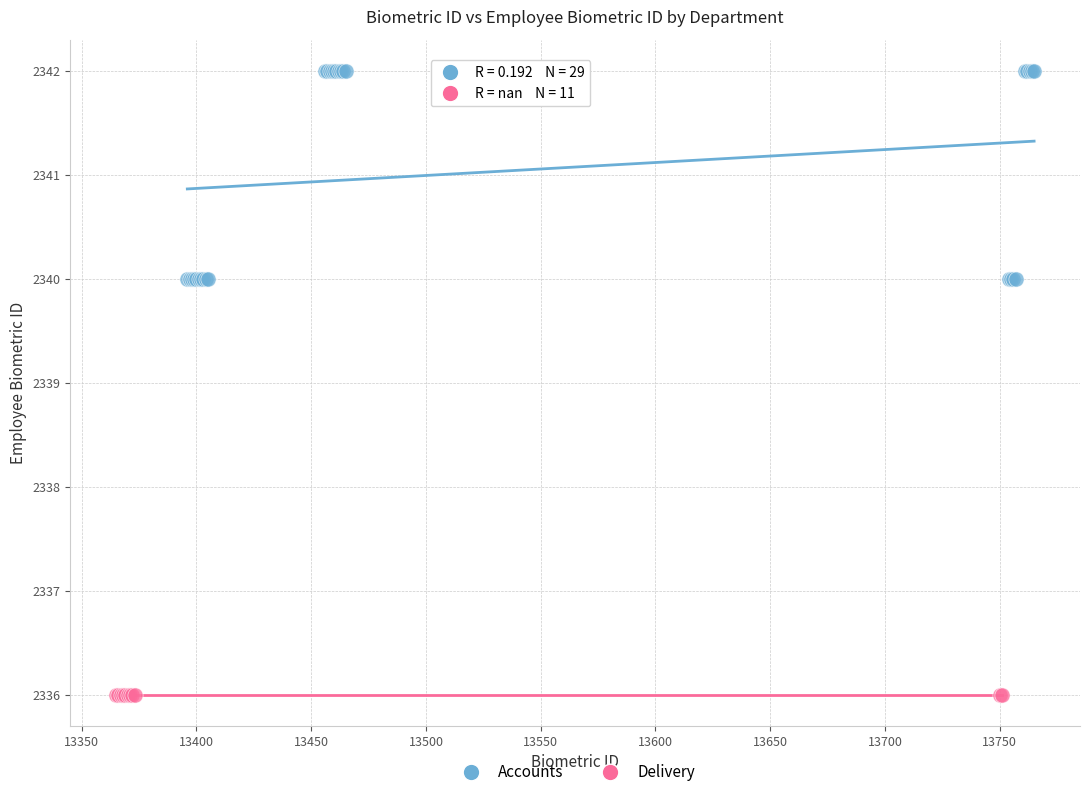

Which series reaches the minimum Y coordinate?

Delivery